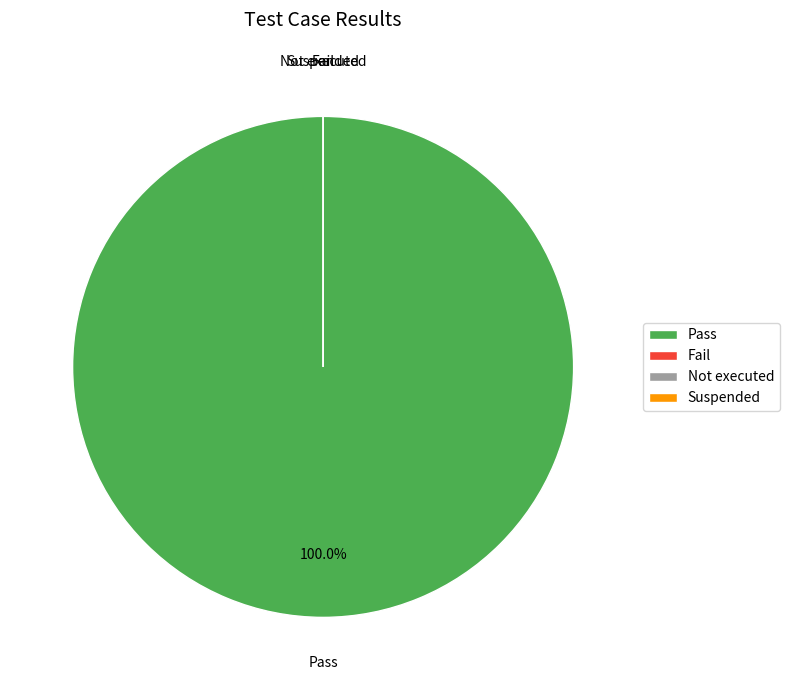

Count the number of slices in the pie.

4